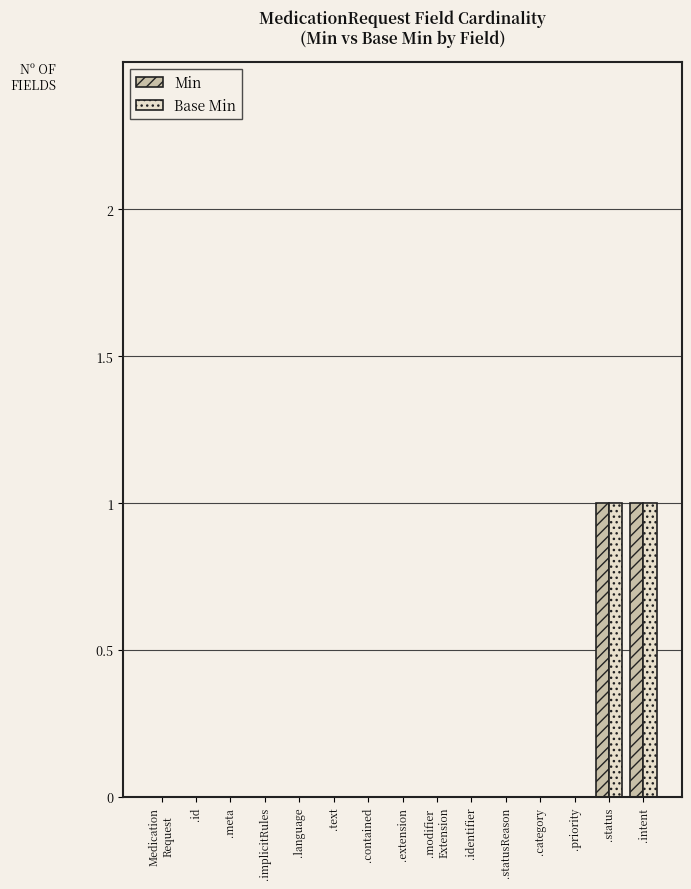

How many groups of bars are there?

15